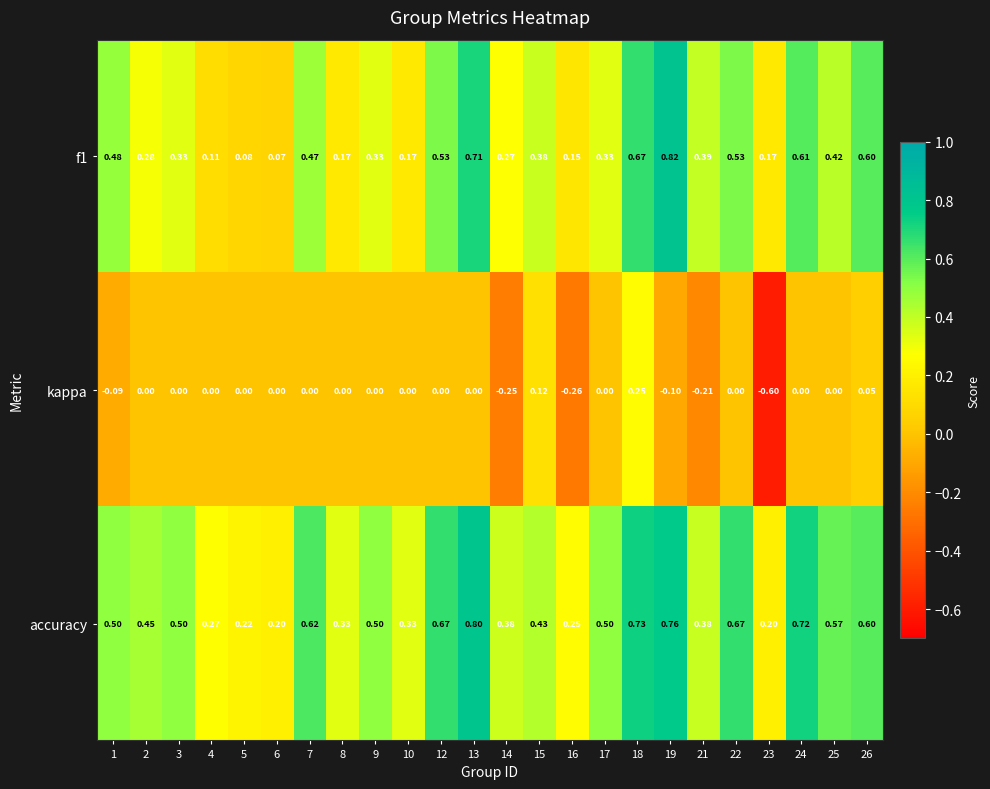

Which series changed the most between 22 and 23?

kappa